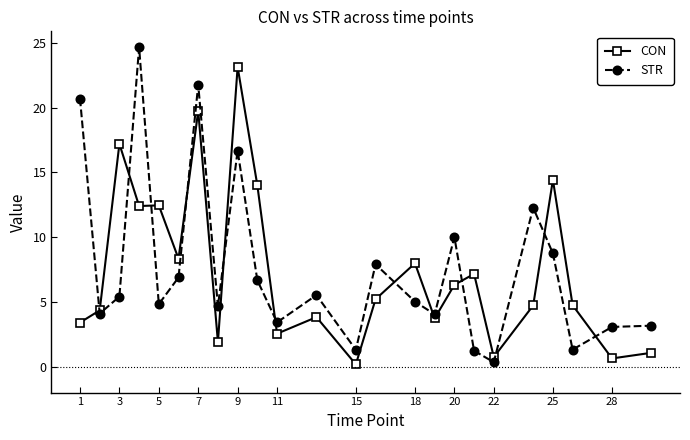

True or false: CON has more than 1 points higher than both neighbors.

True